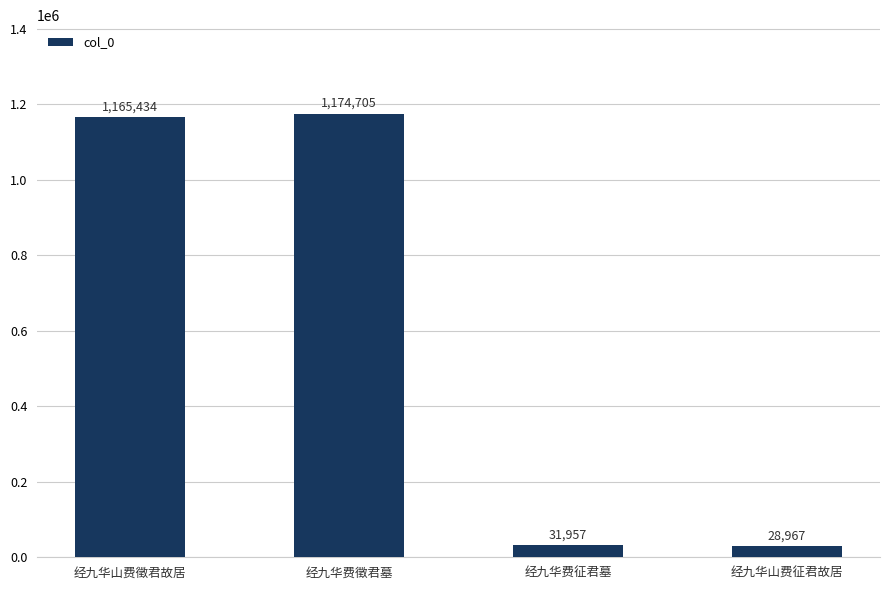

Rank the categories by value from lowest to highest.

经九华山费征君故居, 经九华费征君墓, 经九华山费徵君故居, 经九华费徵君墓